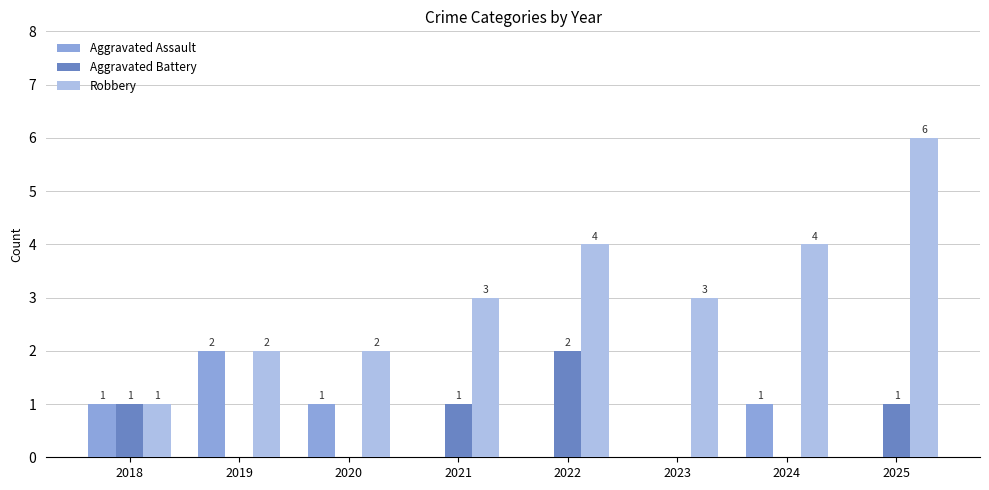

Reading right to left, list all the values displayed in this chart.

Aggravated Assault: 2025=0	2024=1	2023=0	2022=0	2021=0	2020=1	2019=2	2018=1
Aggravated Battery: 2025=1	2024=0	2023=0	2022=2	2021=1	2020=0	2019=0	2018=1
Robbery: 2025=6	2024=4	2023=3	2022=4	2021=3	2020=2	2019=2	2018=1